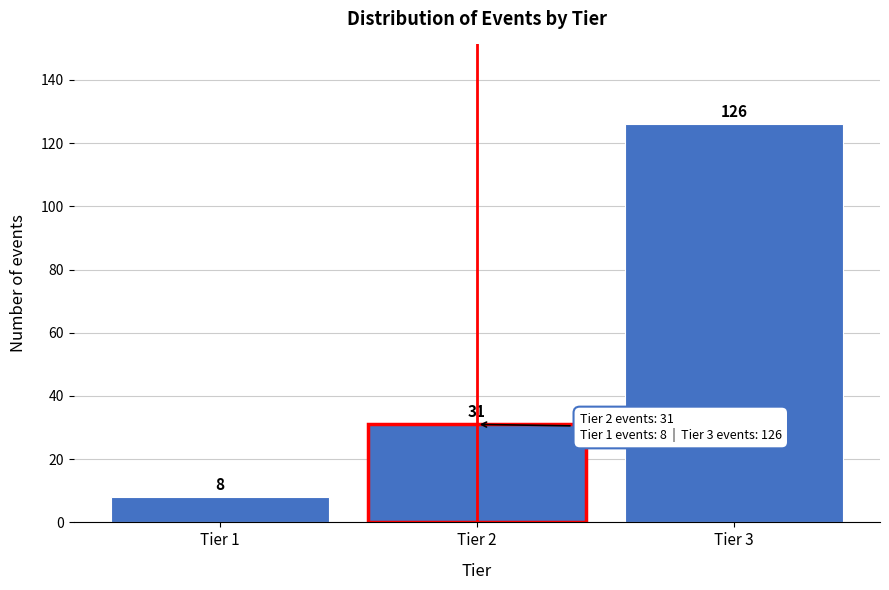

Reading left to right, extract all data points from this chart.

Tier 1=8	Tier 2=31	Tier 3=126